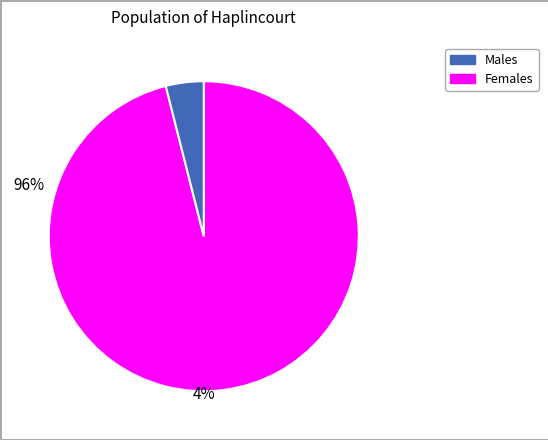

Do Females and Males together represent more than half of the pie?

Yes